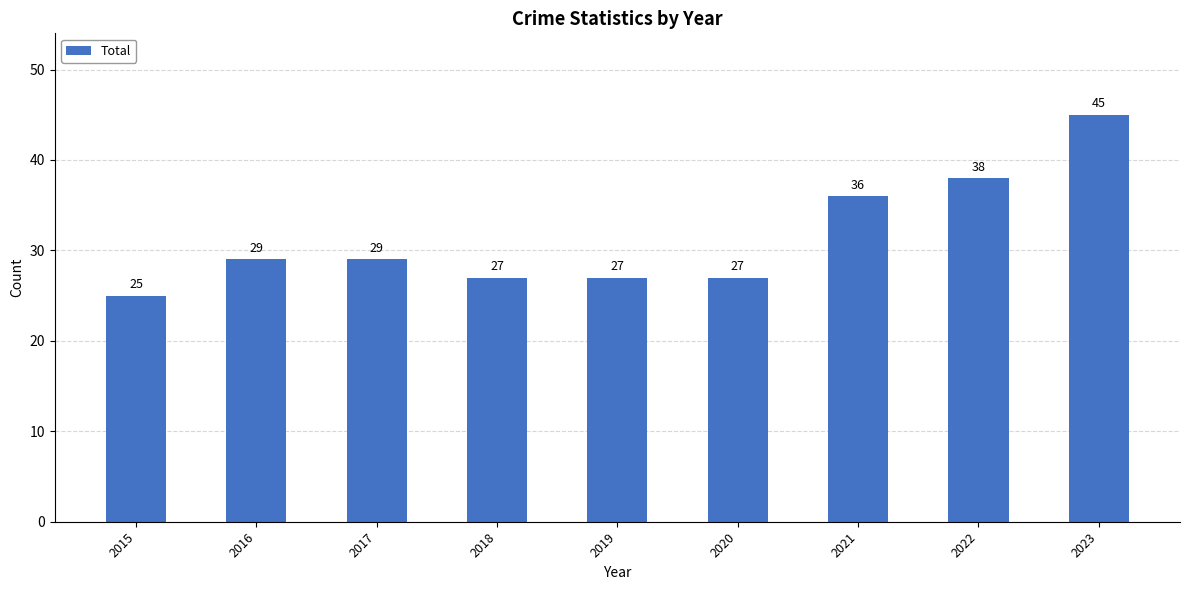

Reading left to right, list all the values displayed in this chart.

25	29	29	27	27	27	36	38	45